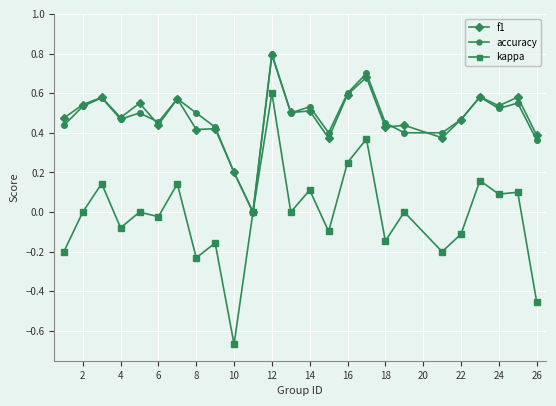

True or false: accuracy has more than 0 points higher than both neighbors.

True